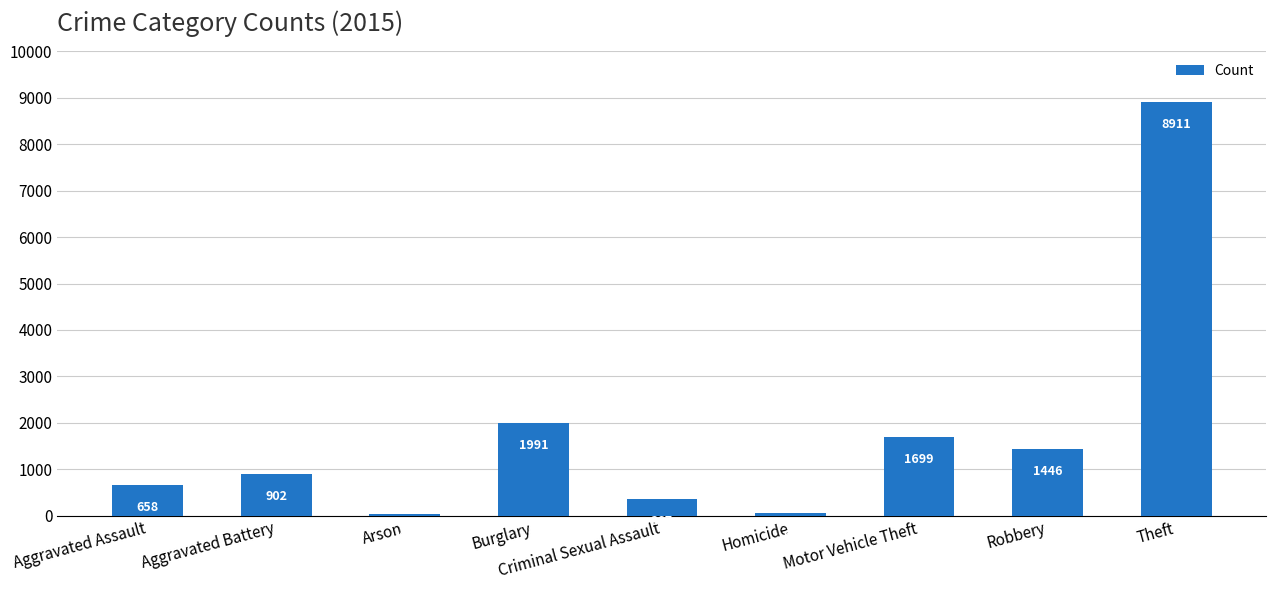

Reading right to left, transcribe all the data shown in this chart.

8911	1446	1699	61	367	1991	46	902	658